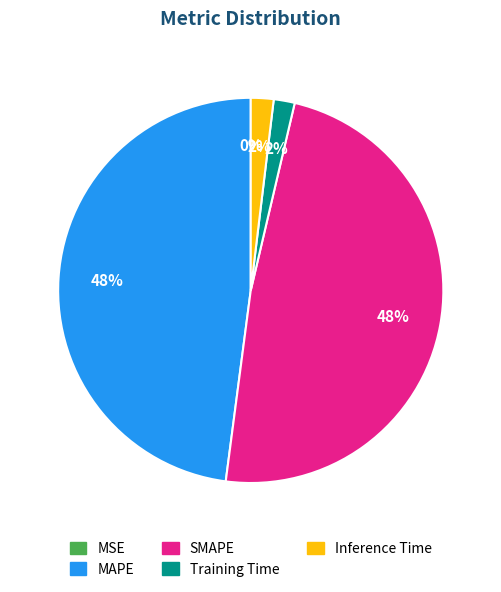

To the nearest percent, what is the average slice percentage?

20%